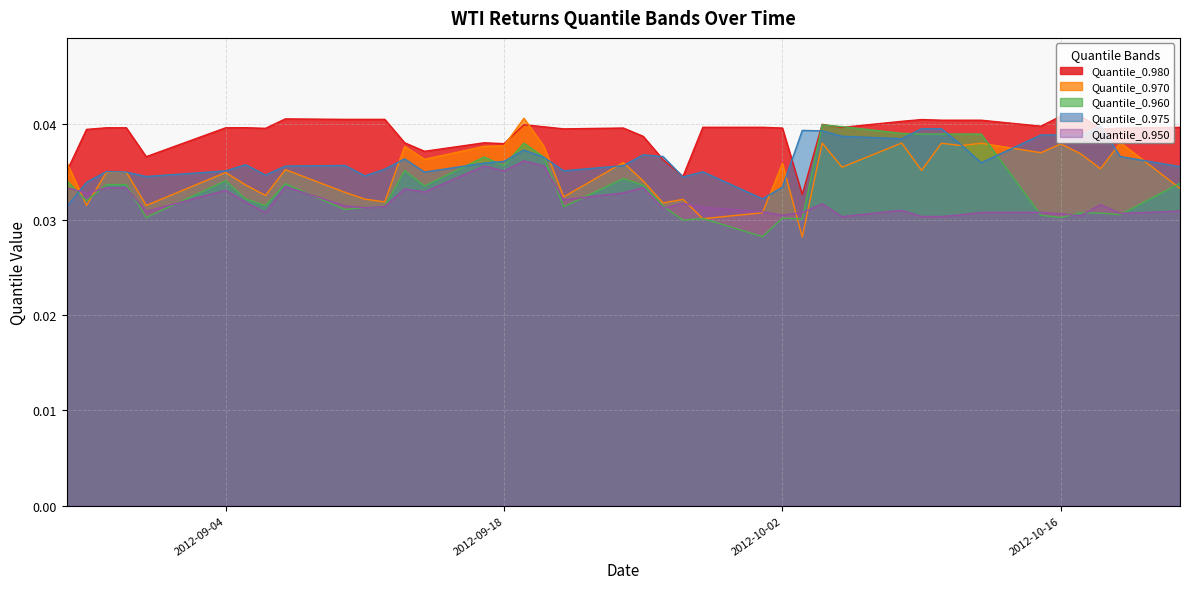

Rank the series by their average value, from lowest to highest.

Quantile_0.950, Quantile_0.960, Quantile_0.970, Quantile_0.975, Quantile_0.980